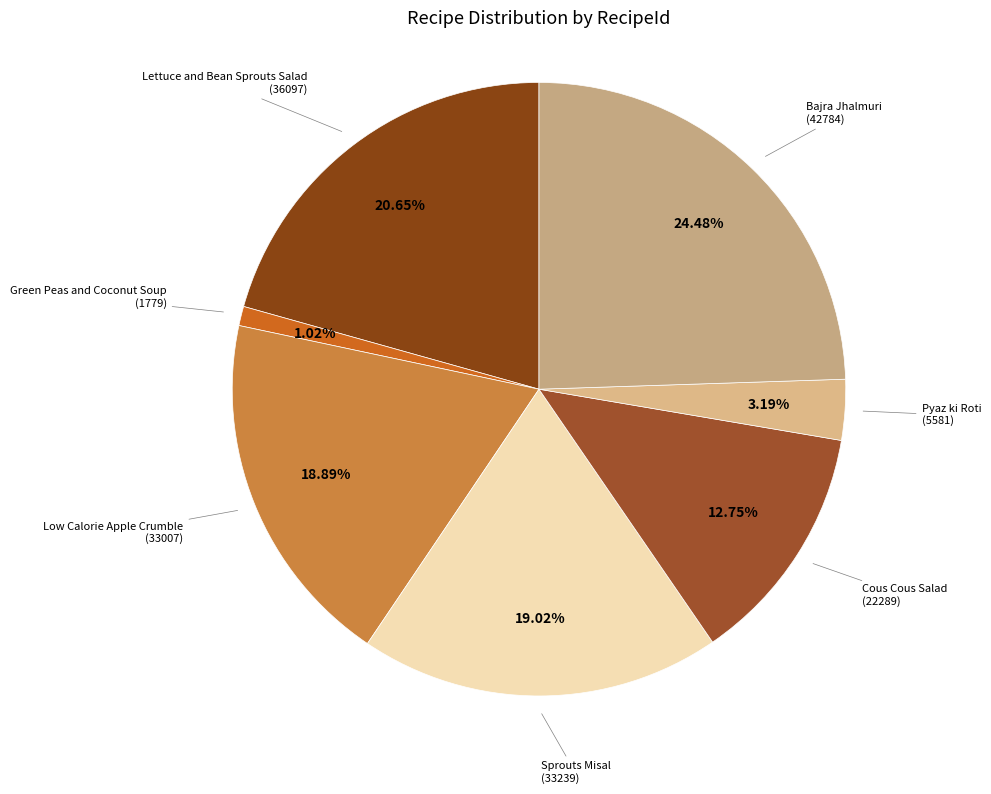

Is there any slice that represents more than half of the pie?

No